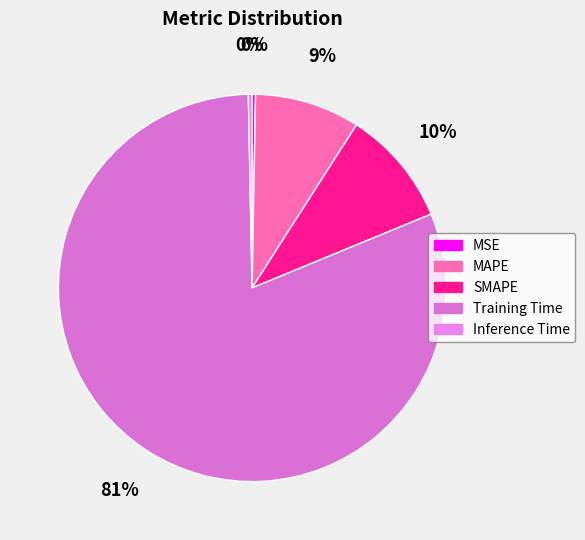

Count the number of slices in the pie.

5